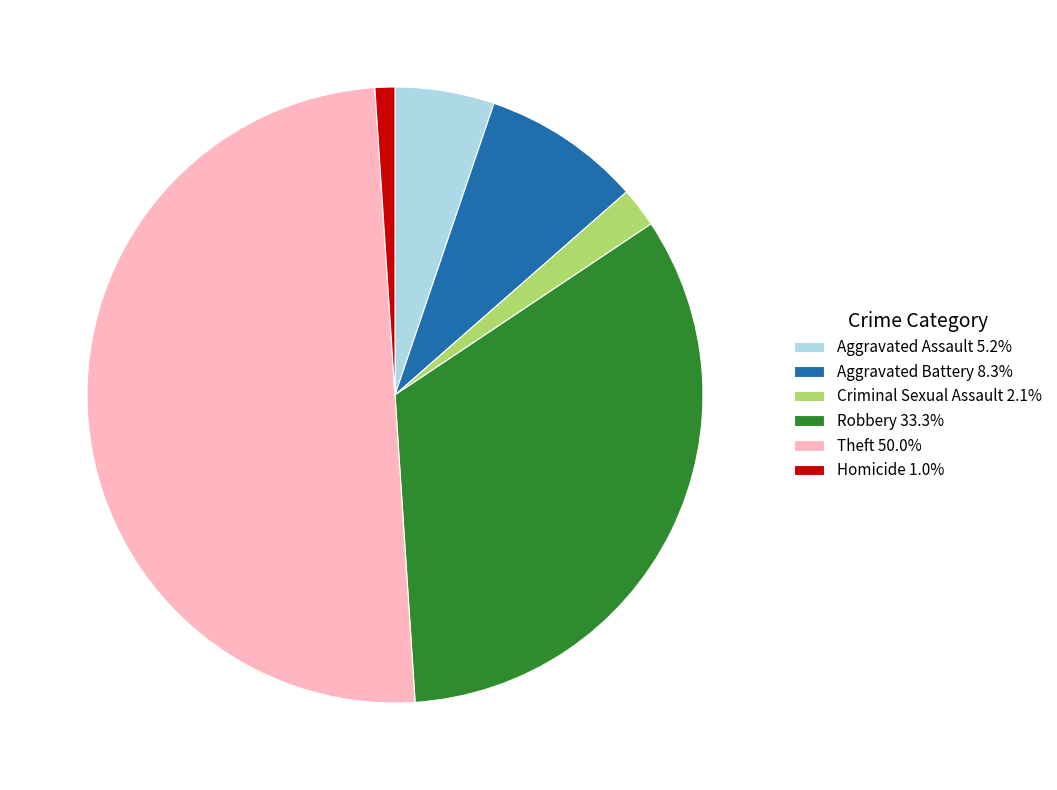

Is Criminal Sexual Assault the majority of the pie?

No